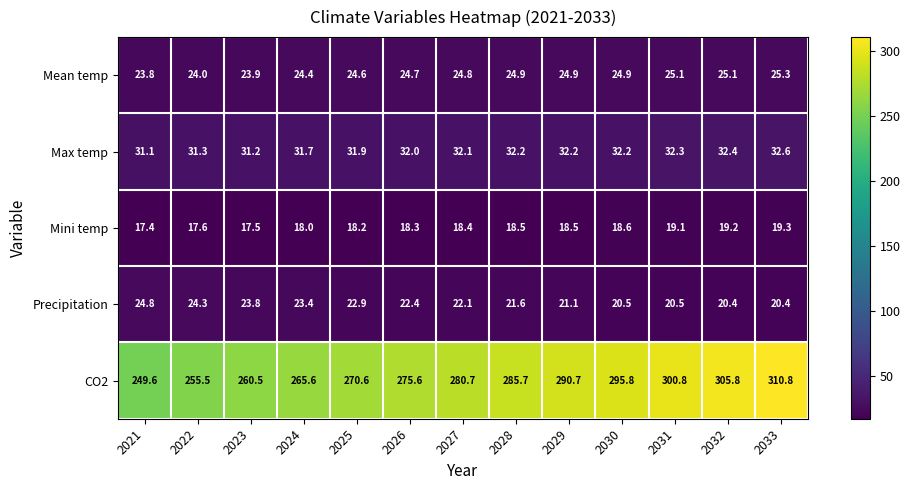

What is the smallest value displayed?

17.4